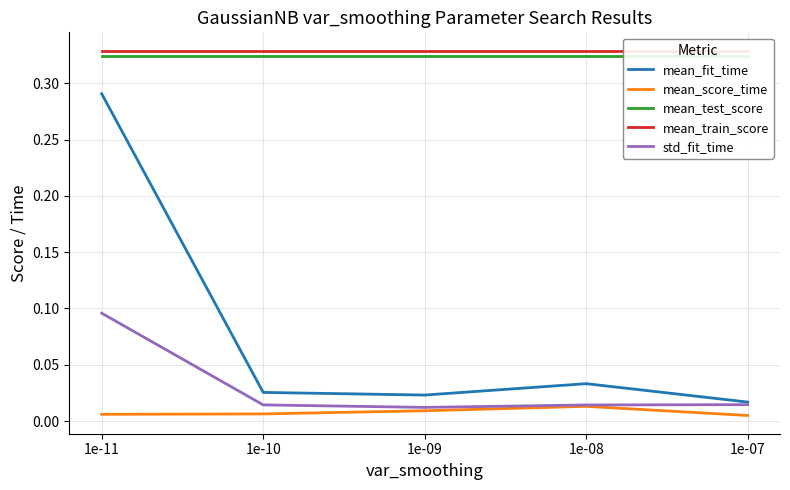

How many distinct data groups are displayed?

5